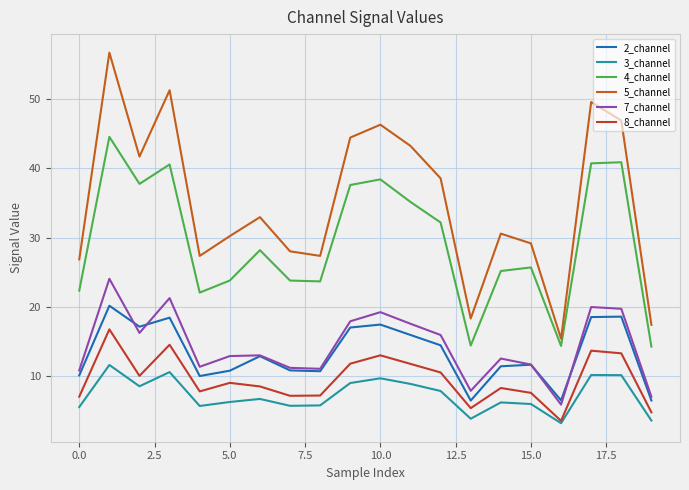

What is the minimum value for 7_channel?

5.9